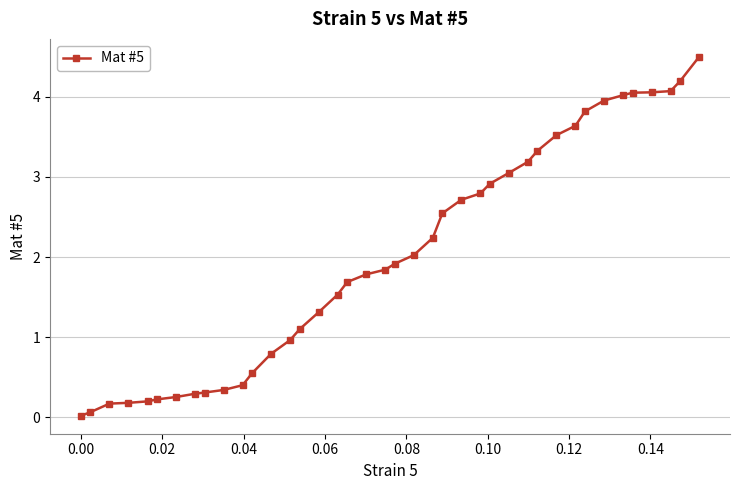

How many lines are shown in the chart?

1